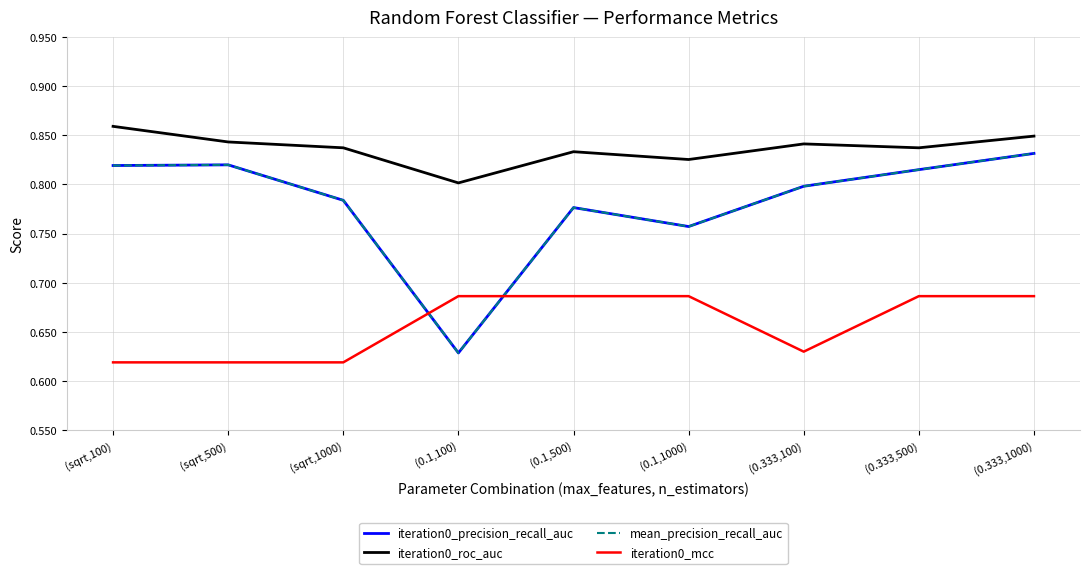

What is the sum of all iteration0_mcc values?

5.9